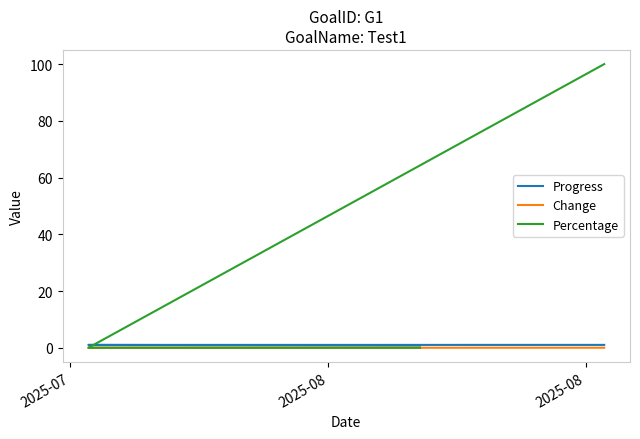

True or false: Percentage and Change cross at least once.

False